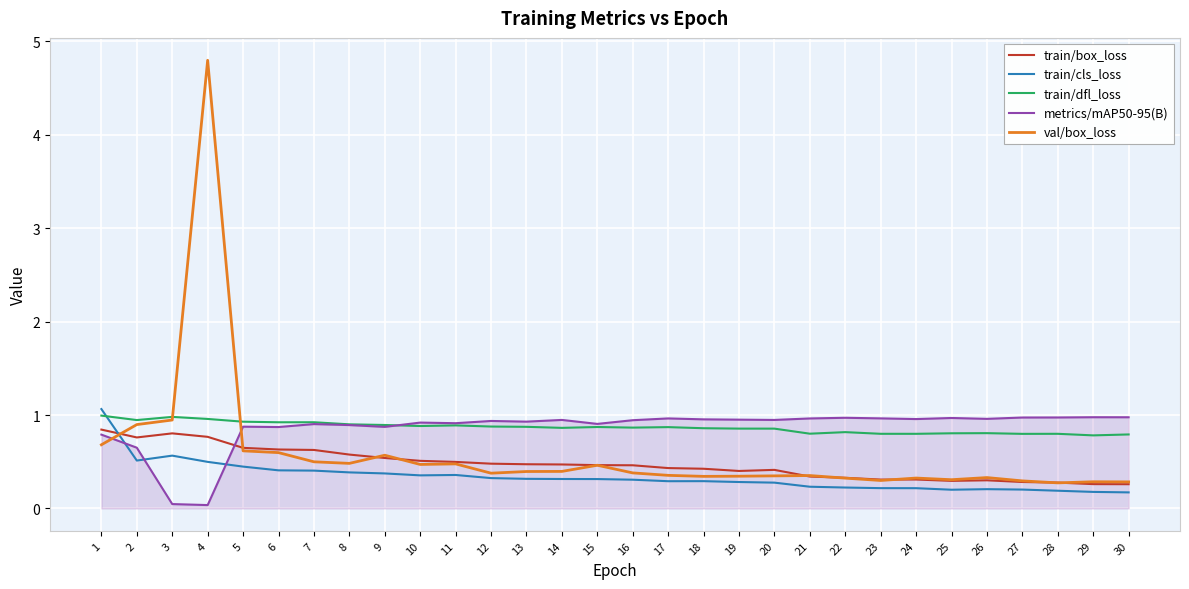

What value does the train/dfl_loss series have at 23?

0.8